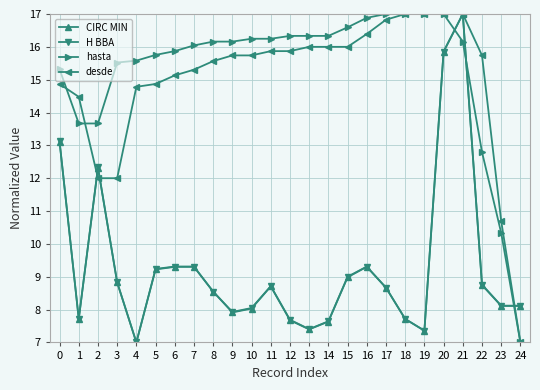

Where is the first local minimum for CIRC MIN?

1